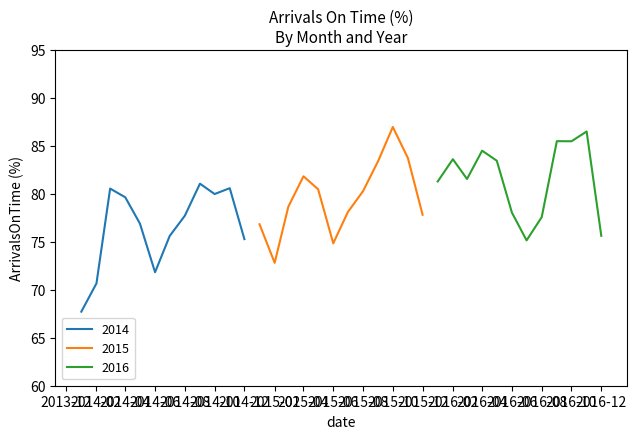

List the series in order of their overall mean, highest first.

2016, 2015, 2014